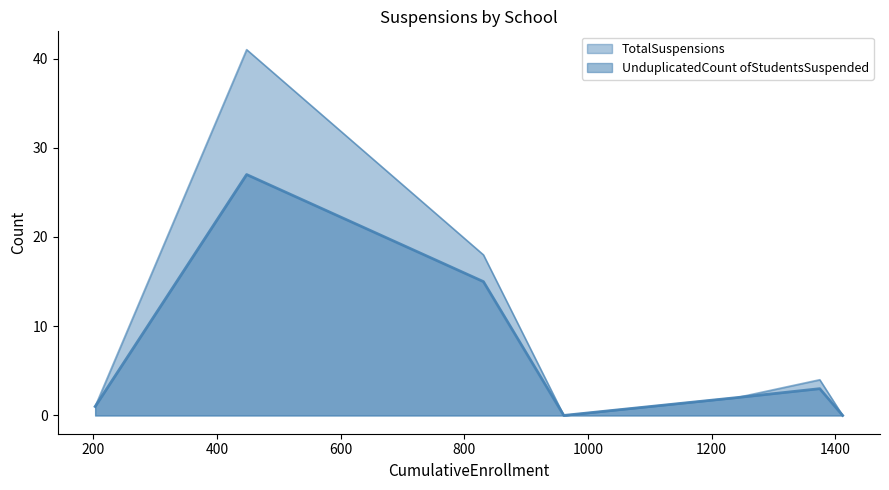

What are all the series names shown in the legend?

TotalSuspensions, UnduplicatedCount ofStudentsSuspended